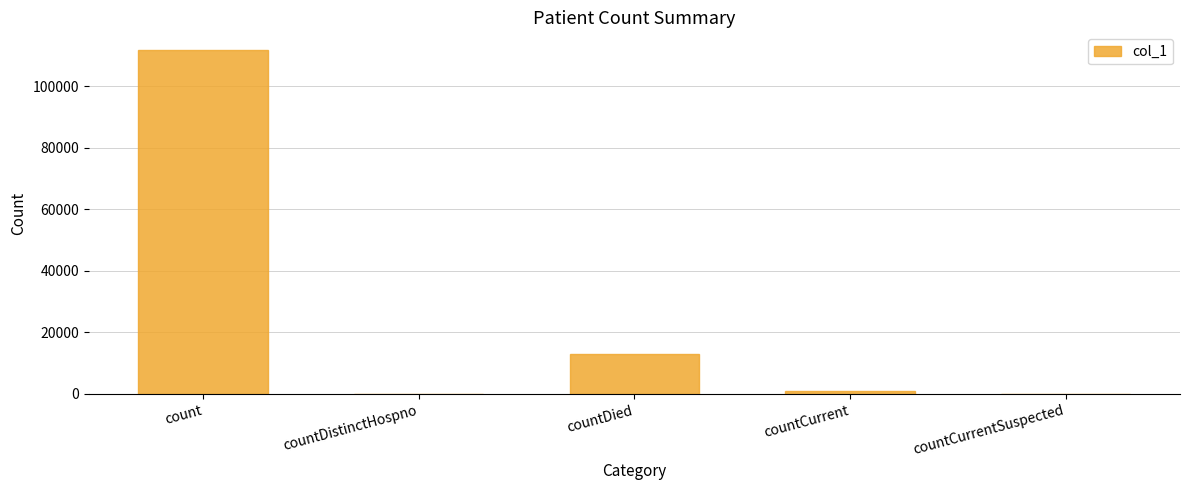

Where is the data nearest to the value 55959?

countDied